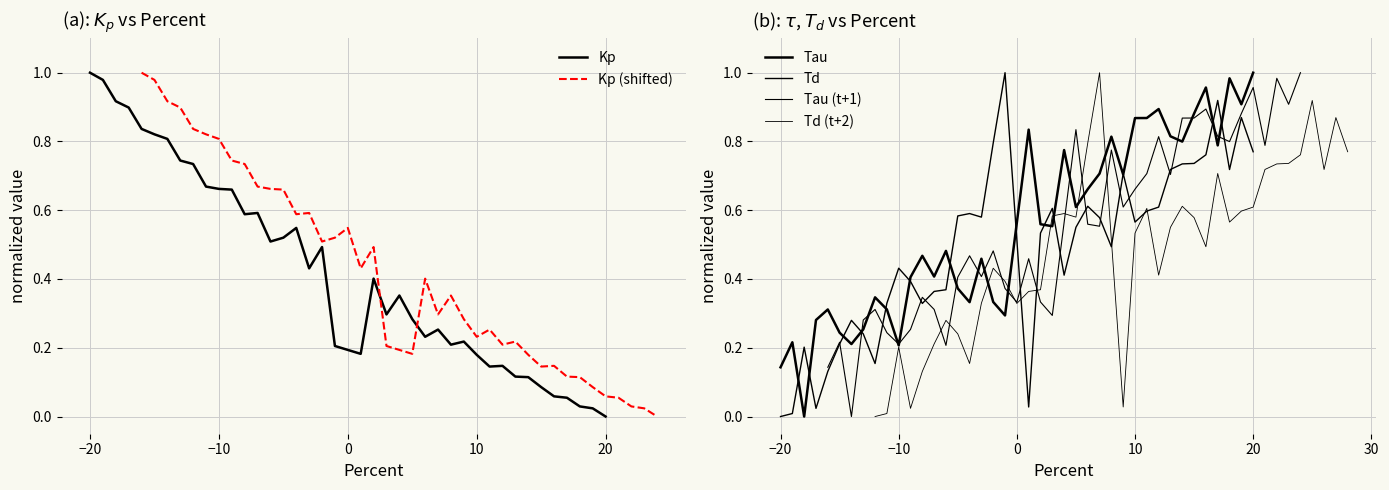

At which label is Kp closest to 0?

20